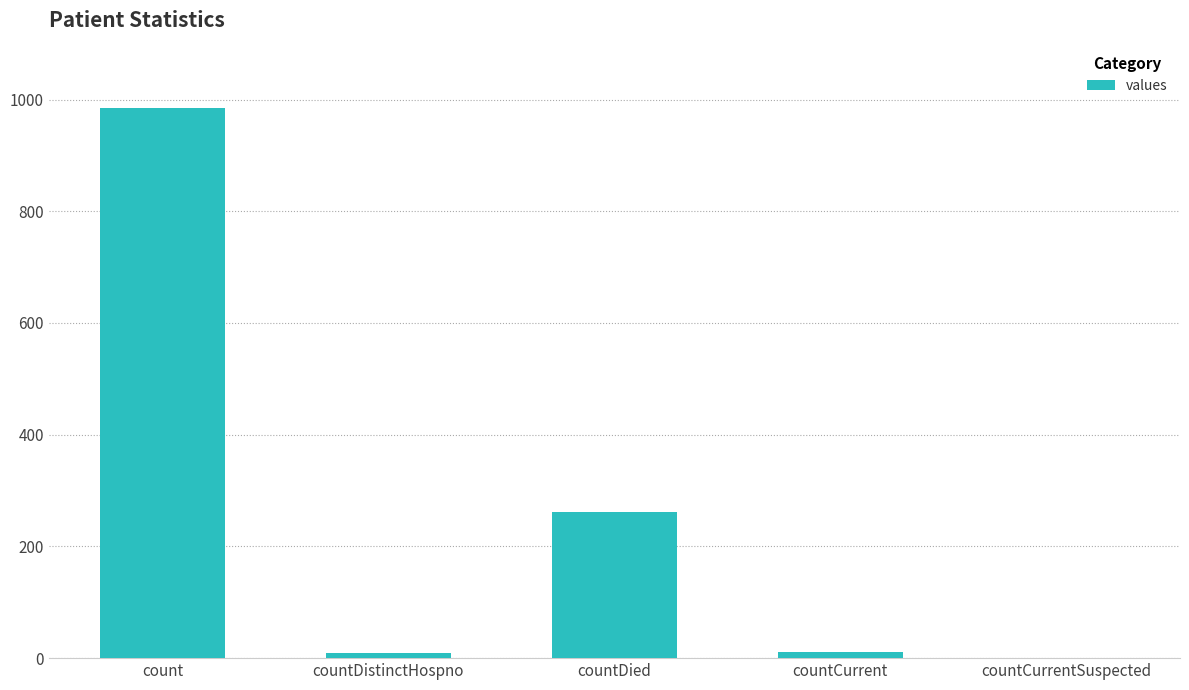

True or false: the data shows 480 at count.

False